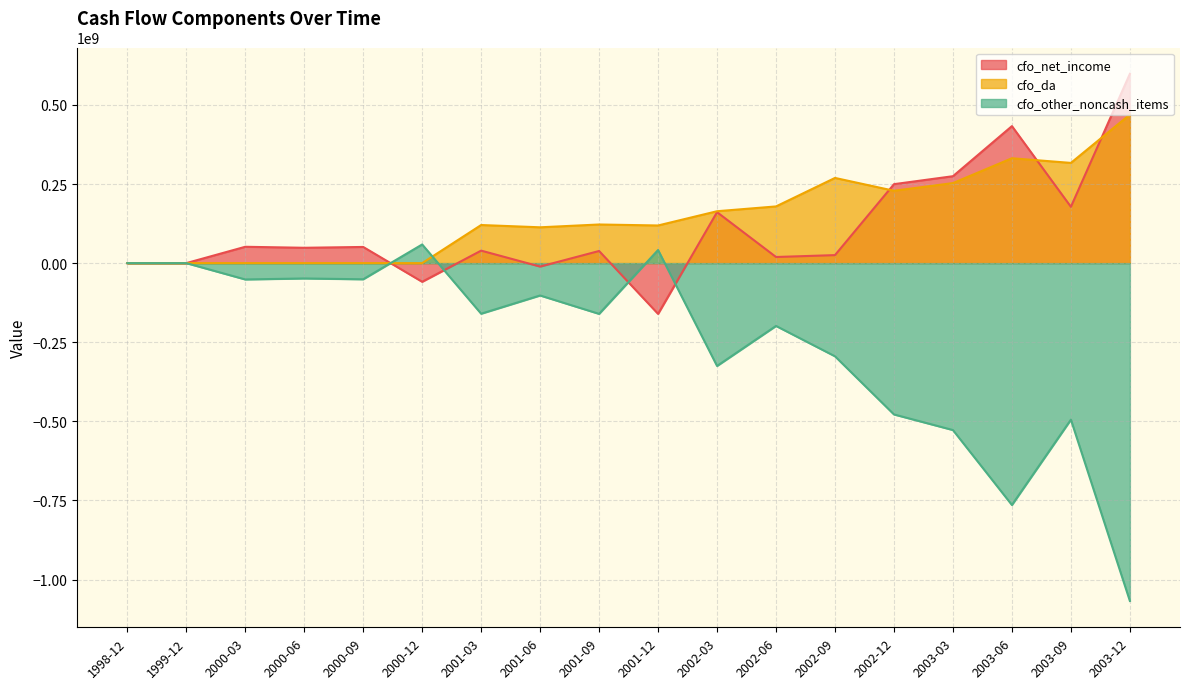

How many values in the cfo_other_noncash_items series are below -159893426?

10